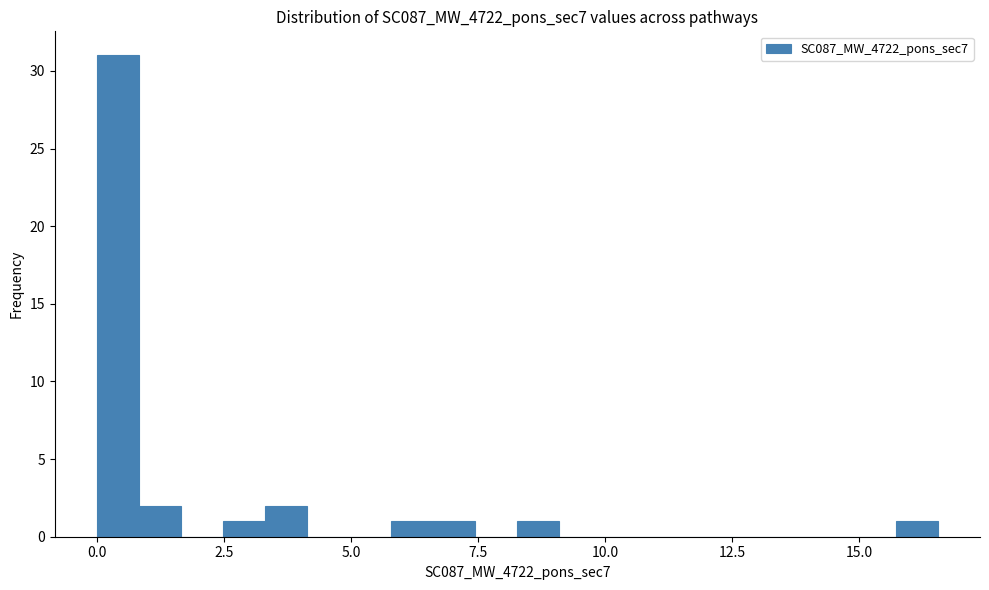

Read against the x-axis, roughly where is the centre of the tallest bar?

0.5